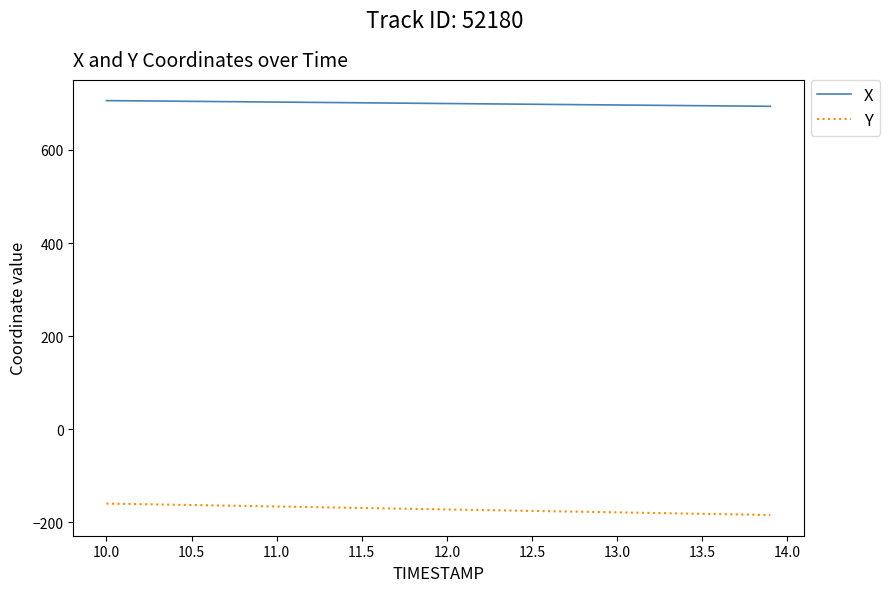

What is the minimum value for Y?

-184.1